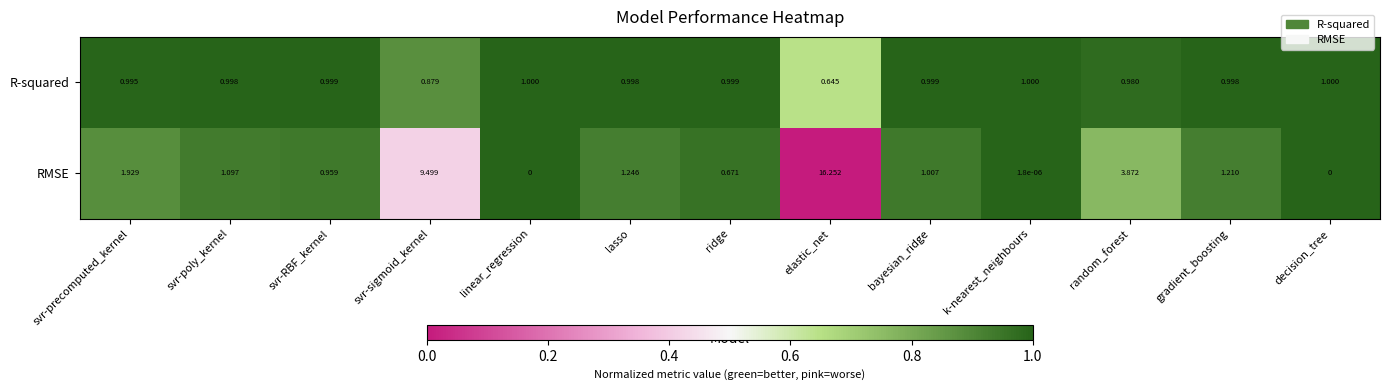

At which category is the sum across all series the highest?

elastic_net